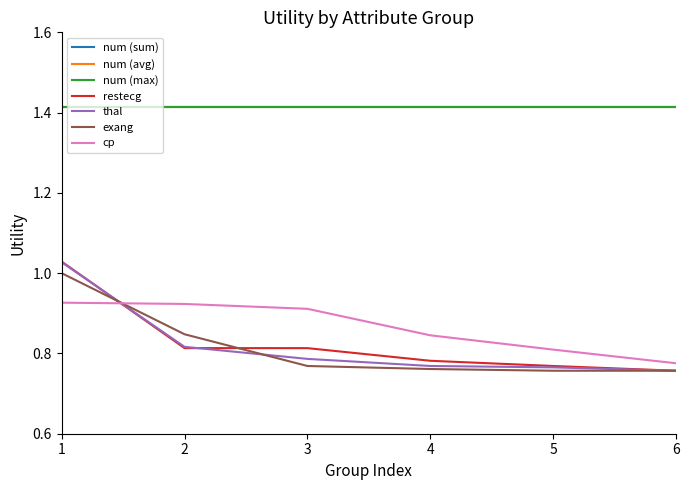

How many times do restecg and exang cross each other?

2